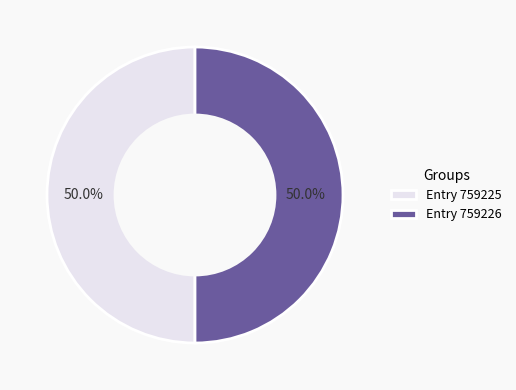

How much of the chart is everything except Entry 759226?

50.0%